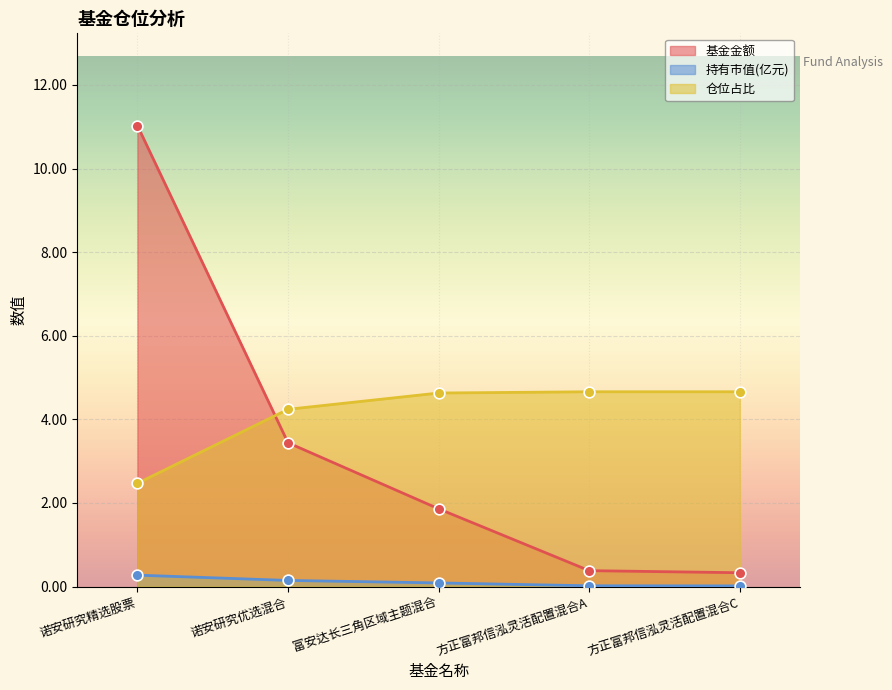

Which series contains the lowest Y value?

持有市值(亿元)